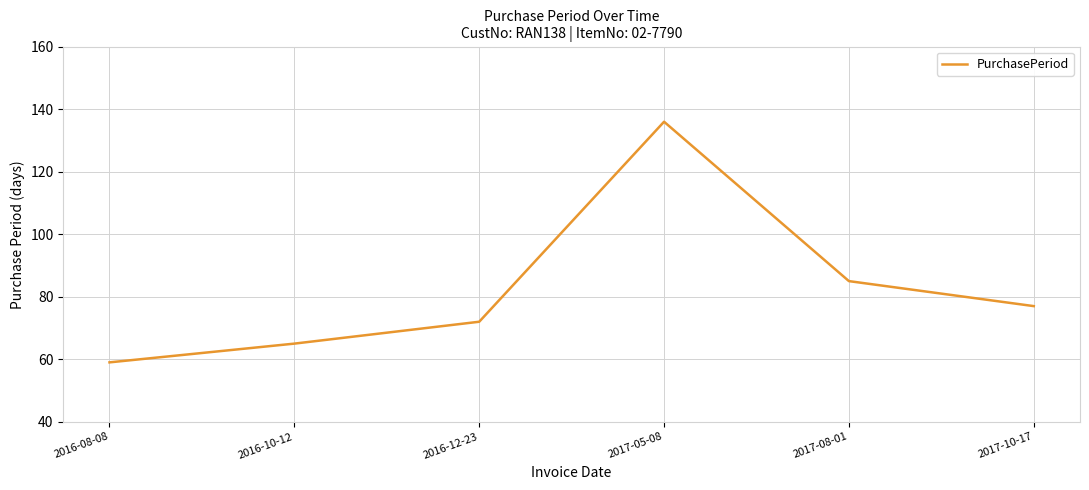

At which label is the value closest to 97?

2017-08-01